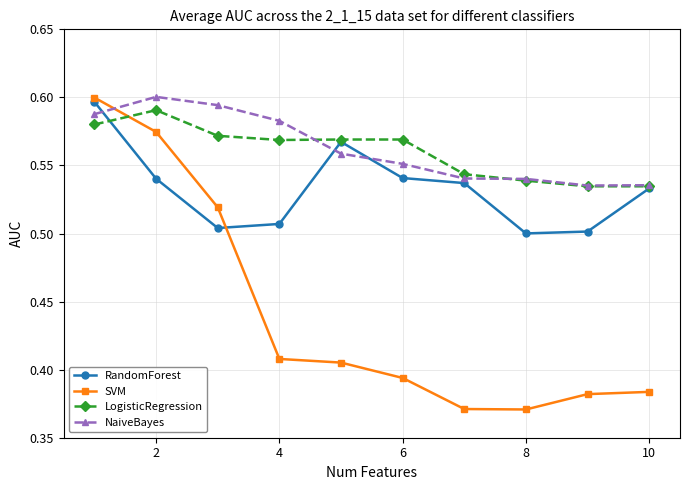

True or false: SVM and RandomForest intersect in this chart.

True